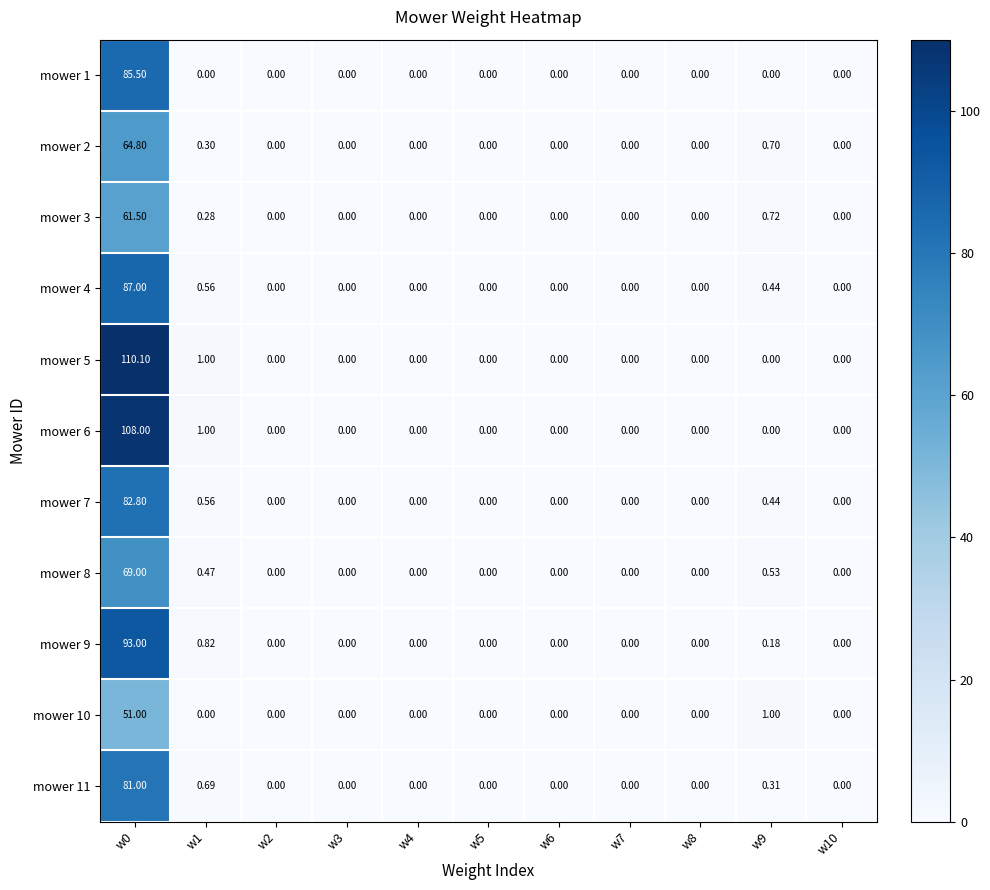

Is the value of mower 4 at w1 greater than the value of mower 9 at w0?

No